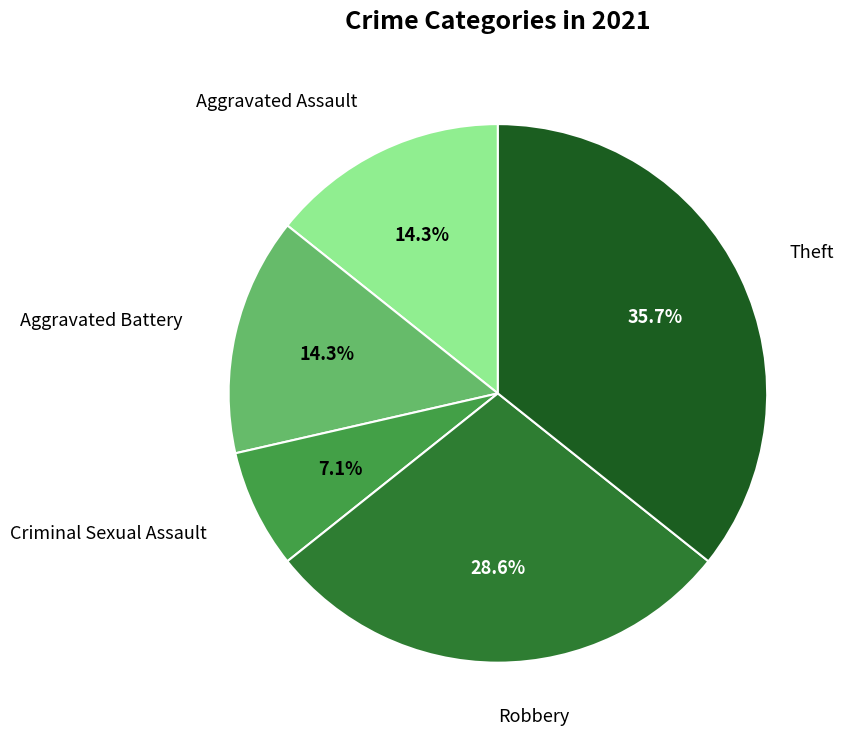

Is there any slice that represents more than half of the pie?

No